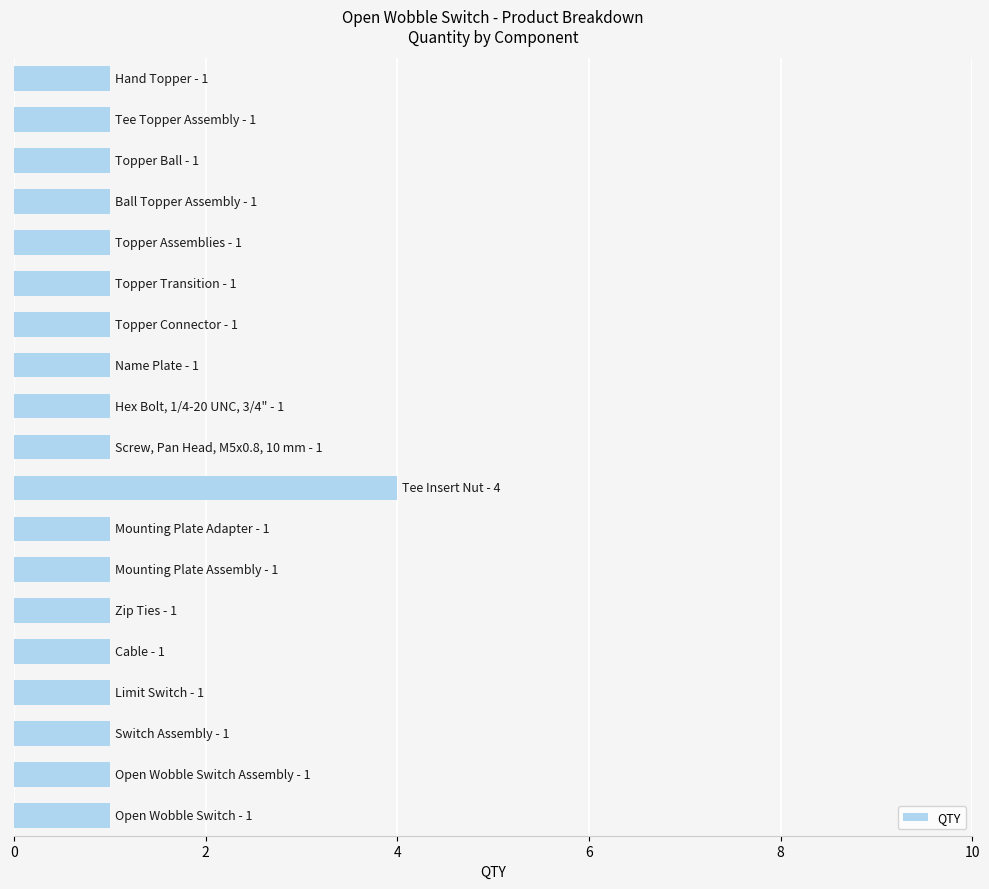

What is the greatest value displayed?

4